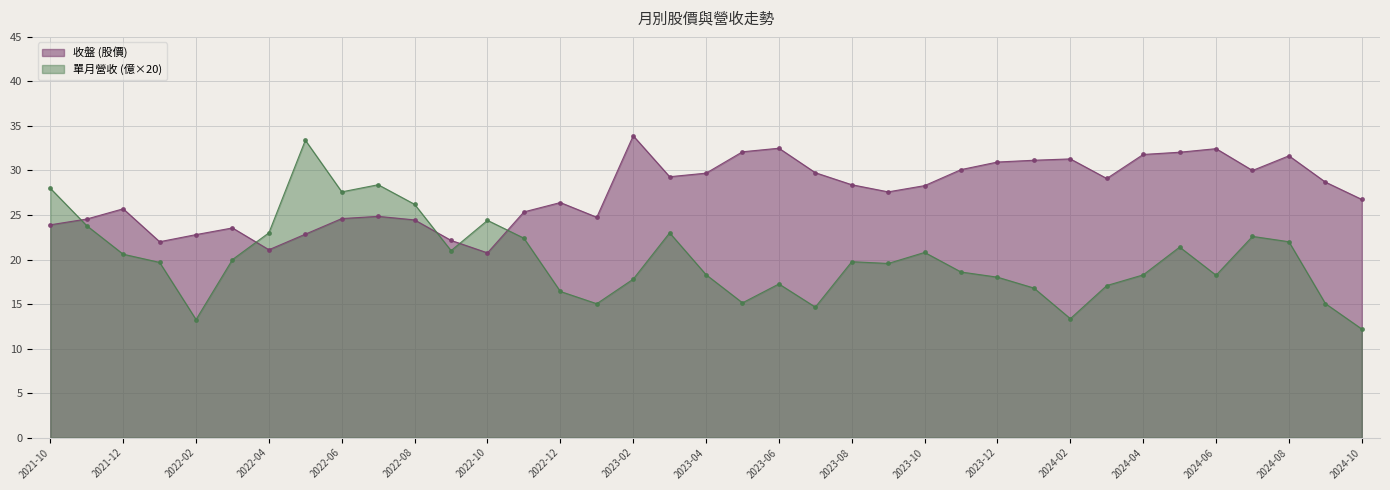

What value does the 單月營收 (億) series have at 2022-10?

24.4